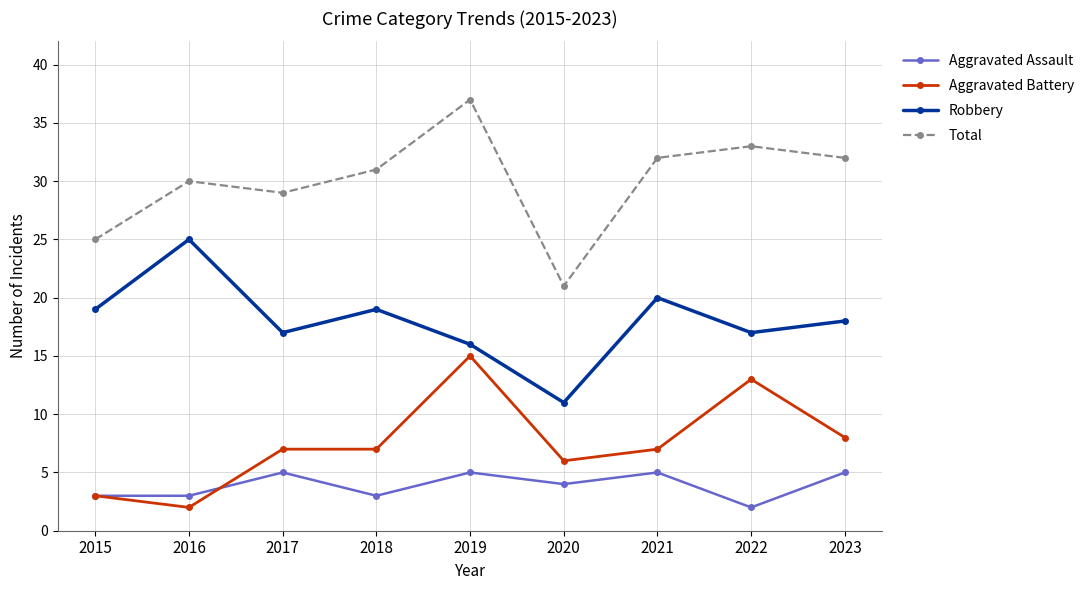

What is the difference between the maximum and minimum values in the Total series?

16